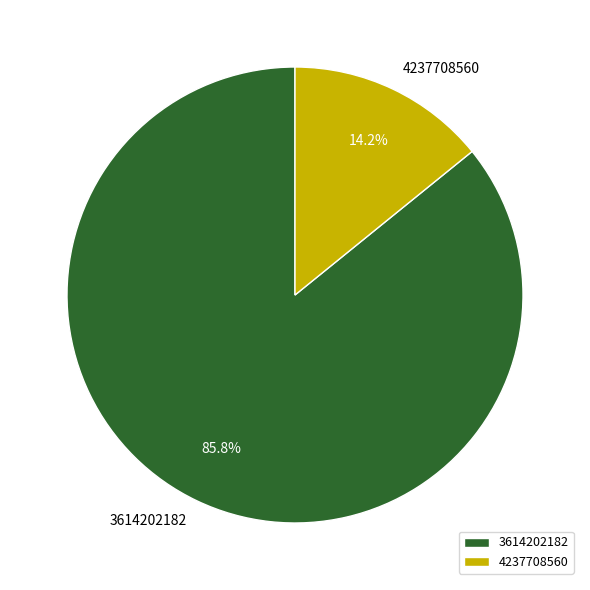

To the nearest percent, what percentage of the pie is 4237708560?

14%